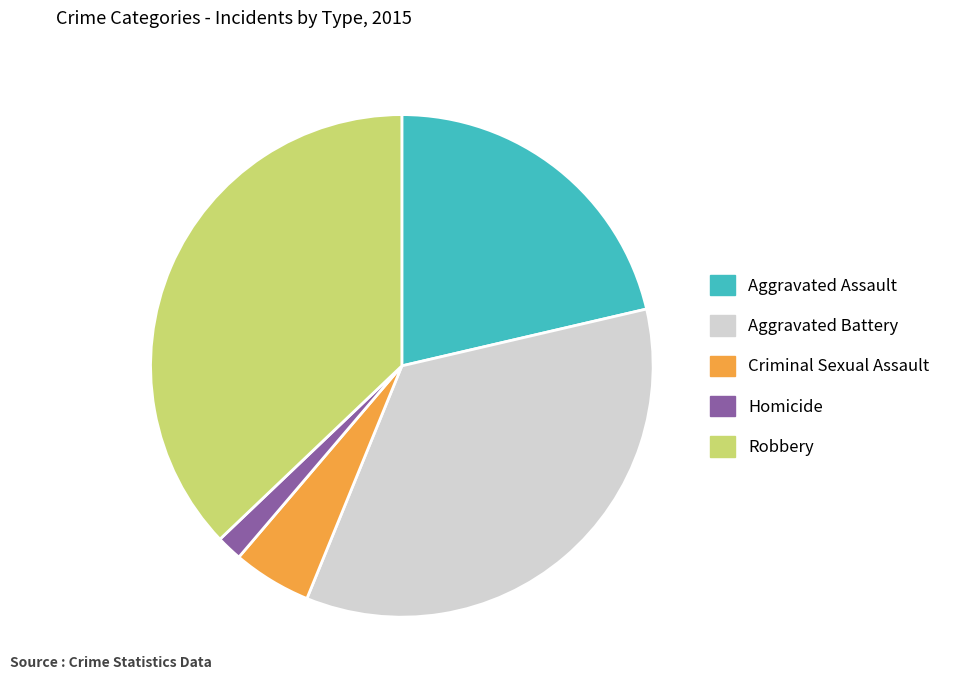

Does Aggravated Battery represent more than half of the total?

No